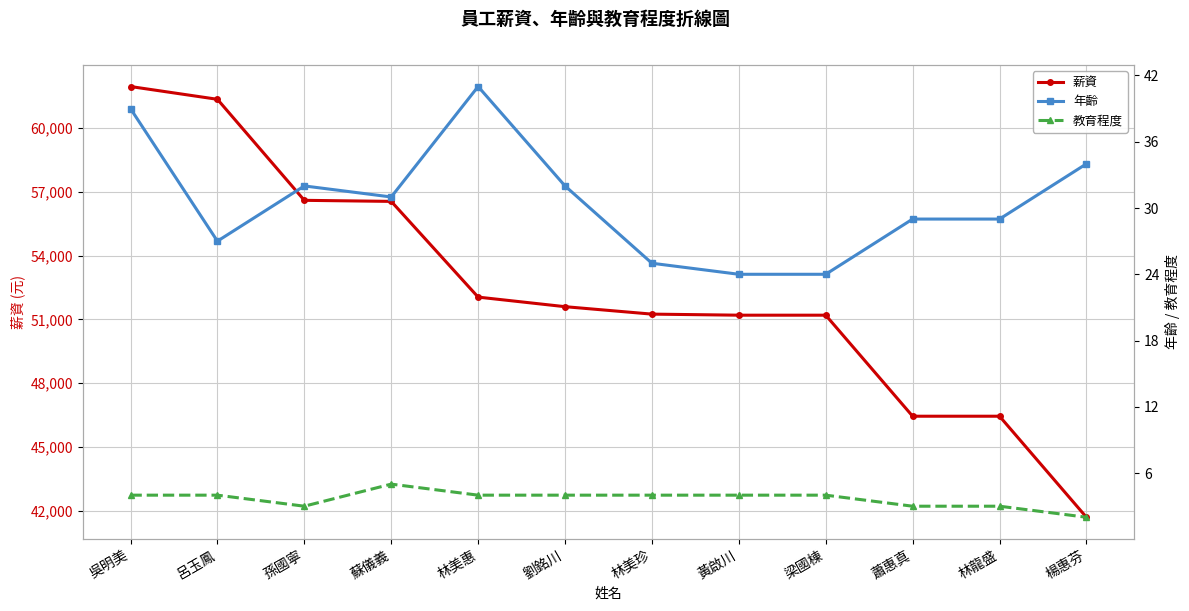

Reading left to right, extract all data points from this chart.

薪資: 吳明美=61950	呂玉鳳=61350	孫國寧=56600	蘇儀義=56550	林美惠=52050	劉銘川=51600	林美珍=51250	黃啟川=51200	梁國棟=51200	蕭惠真=46450	林龍盛=46450	楊惠芬=41700
年齡: 吳明美=39	呂玉鳳=27	孫國寧=32	蘇儀義=31	林美惠=41	劉銘川=32	林美珍=25	黃啟川=24	梁國棟=24	蕭惠真=29	林龍盛=29	楊惠芬=34
教育程度: 吳明美=4	呂玉鳳=4	孫國寧=3	蘇儀義=5	林美惠=4	劉銘川=4	林美珍=4	黃啟川=4	梁國棟=4	蕭惠真=3	林龍盛=3	楊惠芬=2